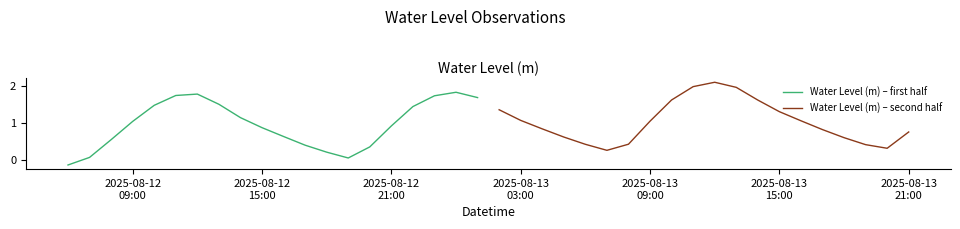

Which series has the largest total across all categories?

Water Level (m) – second half